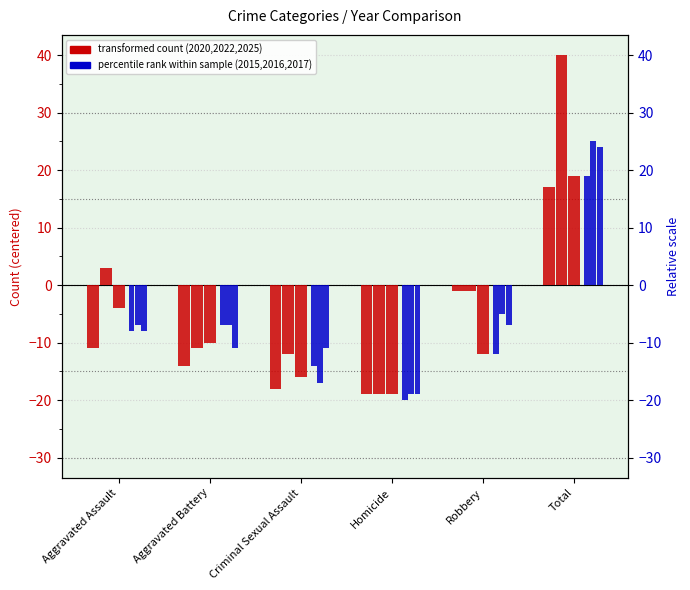

What position from the right is Criminal Sexual Assault?

4